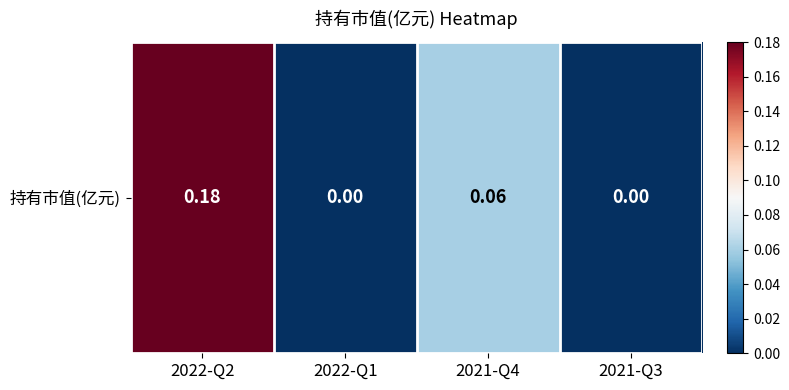

What is the difference between the values at 2021-Q4 and 2021-Q3?

0.1